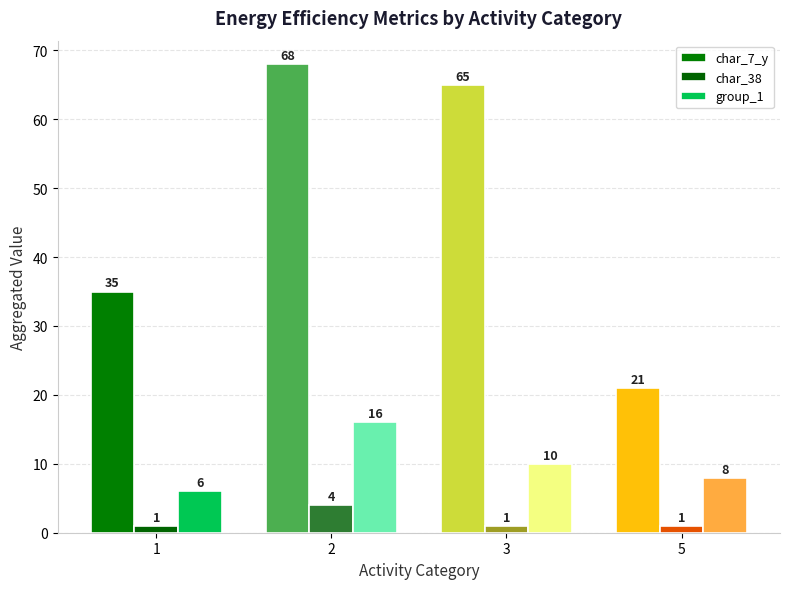

What is the difference between the maximum and minimum values in the char_38 series?

3